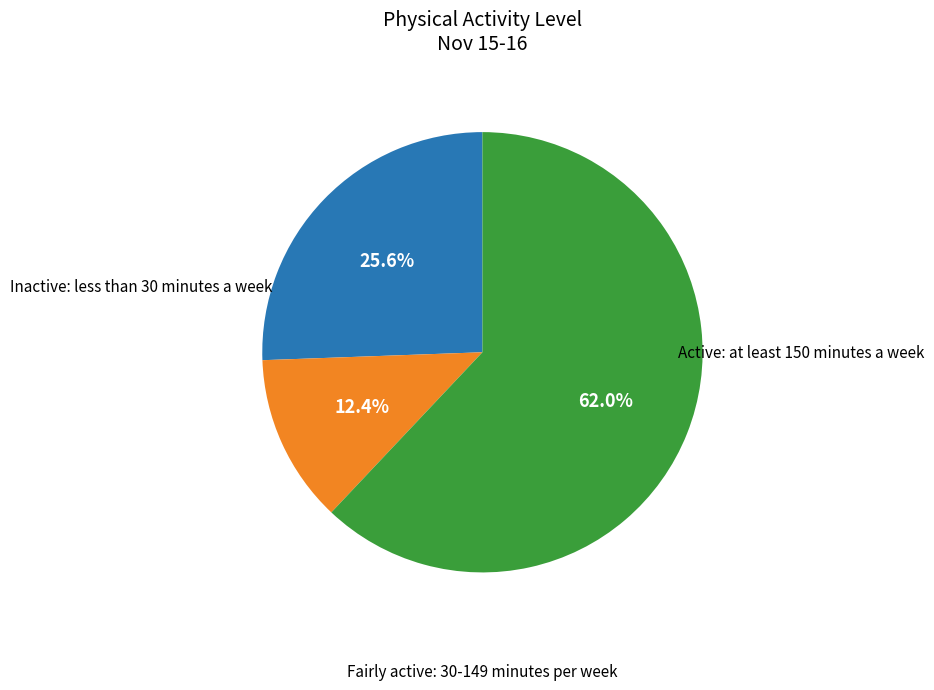

Is there a majority slice in this chart?

Yes